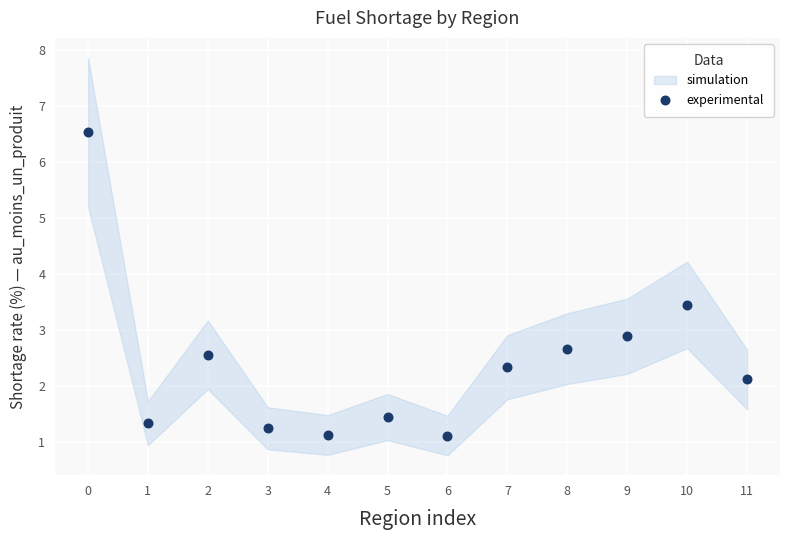

What Y value in the scatter plot is closest to 3?

2.9